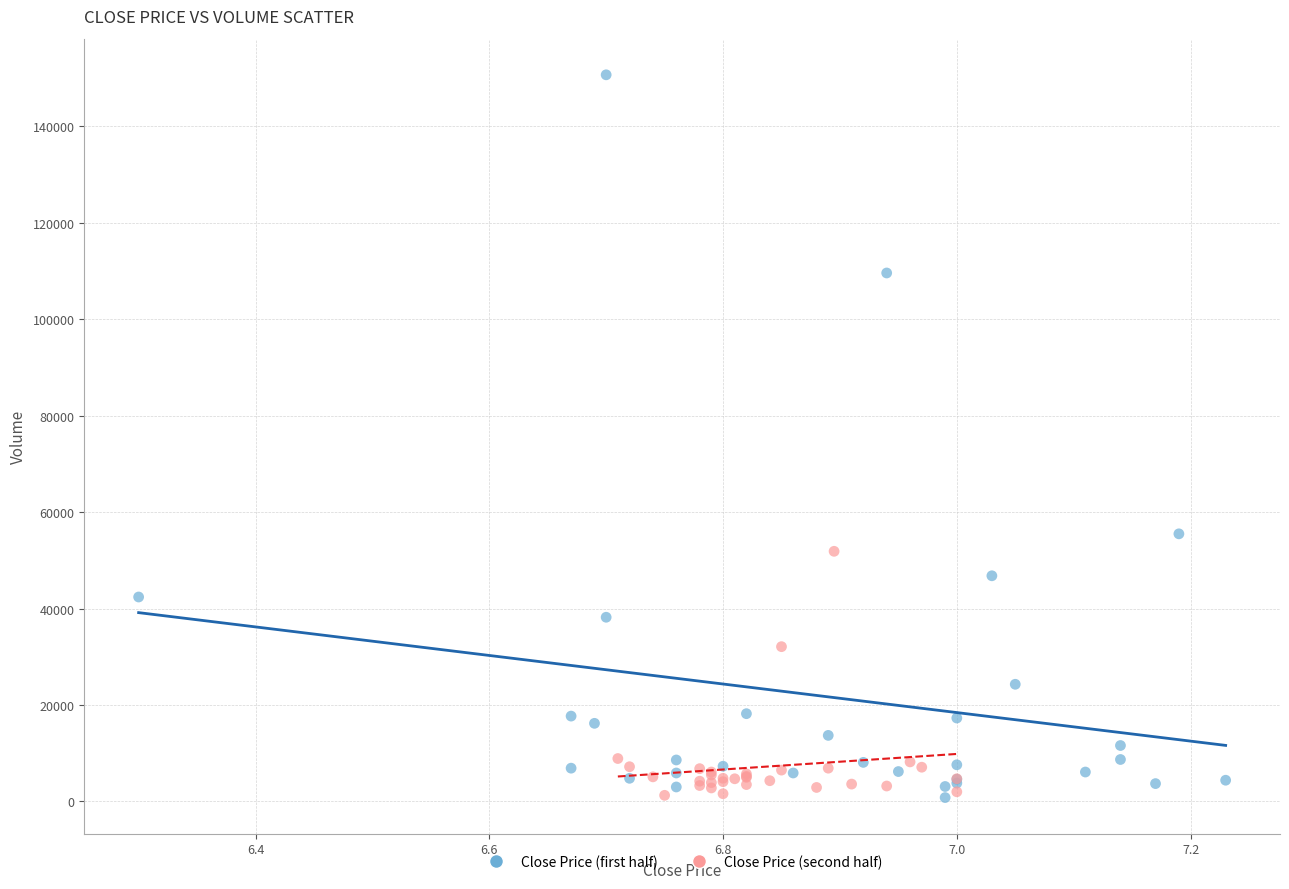

What are all the series names shown in the legend?

Close Price (first half), Close Price (second half)